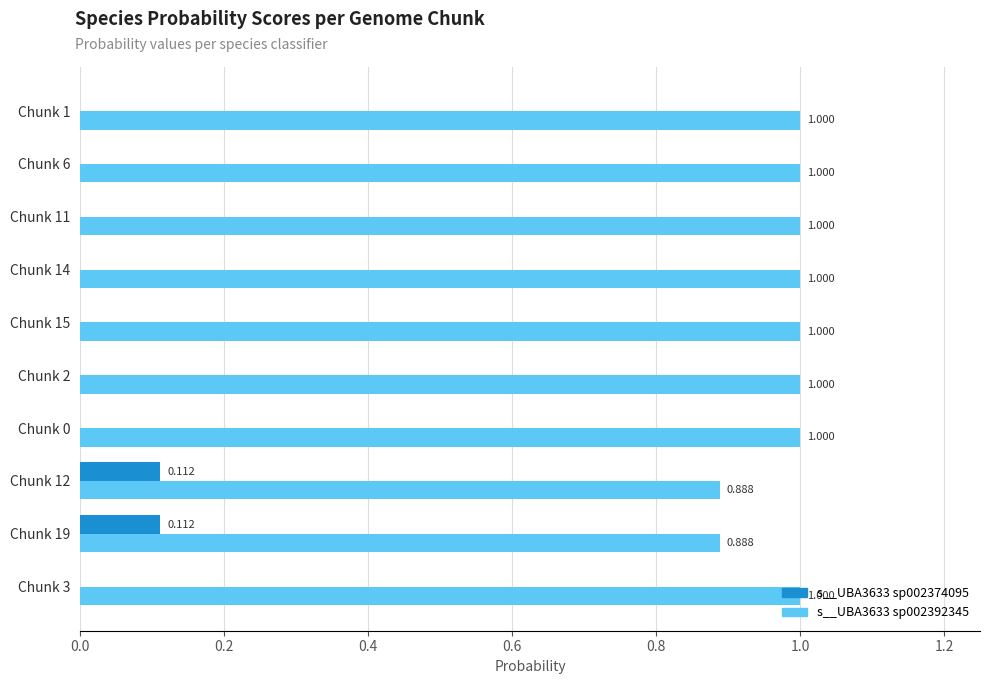

What are all the series names shown in the legend?

s__UBA3633 sp002374095, s__UBA3633 sp002392345